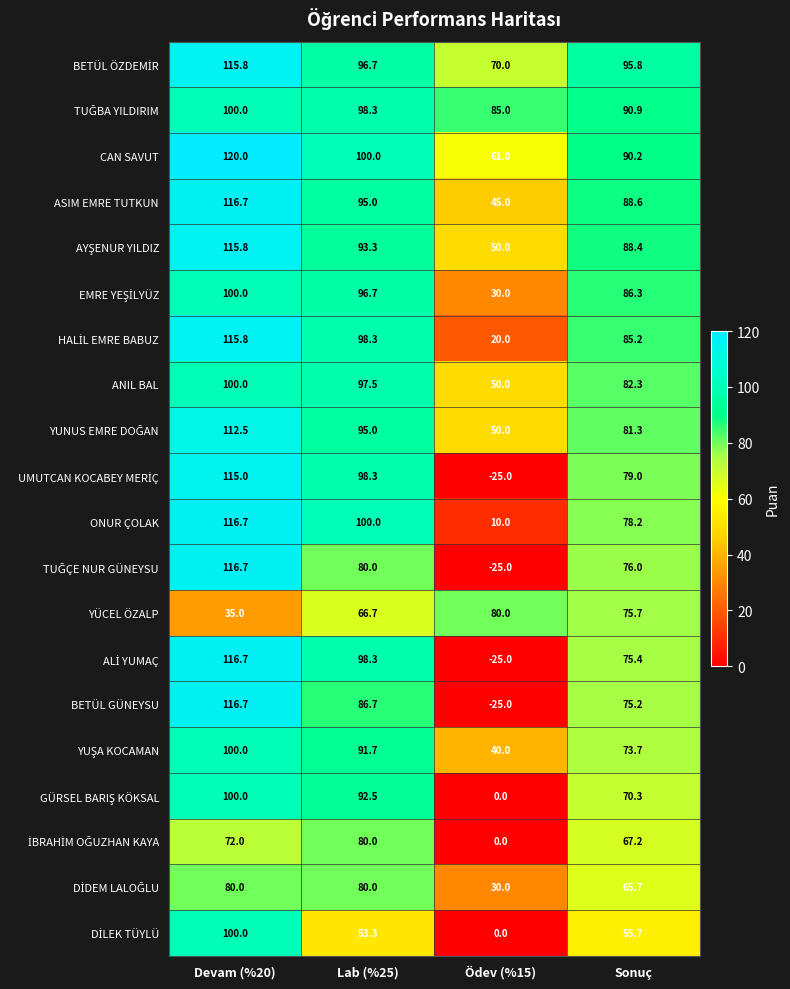

At which label does YÜCEL ÖZALP reach its minimum?

Devam (%20)